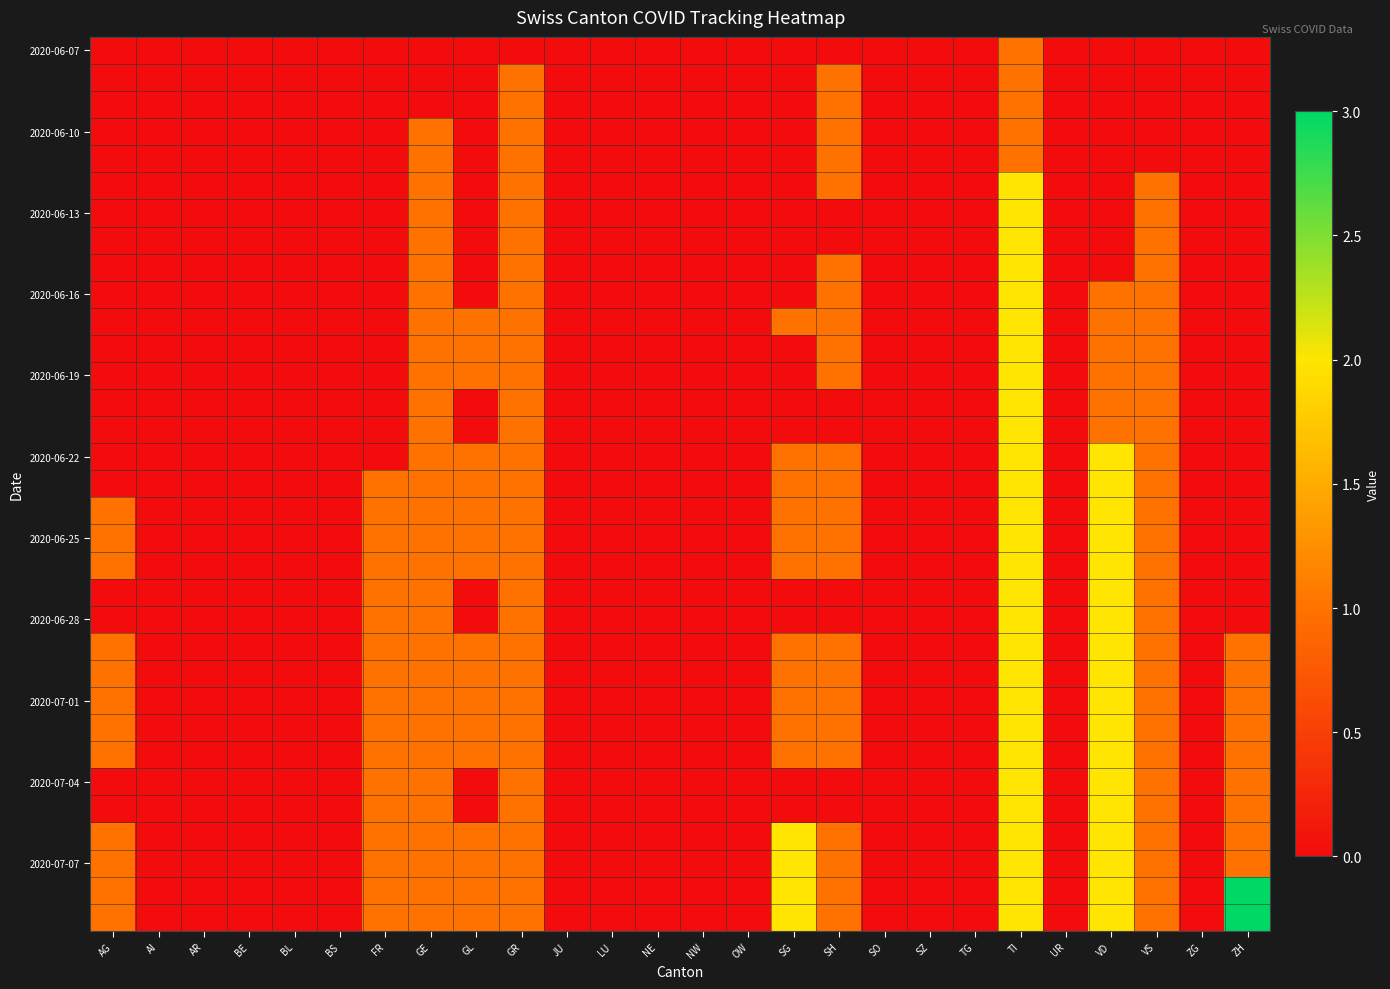

What is the spread (max minus min) of values at GR?

1